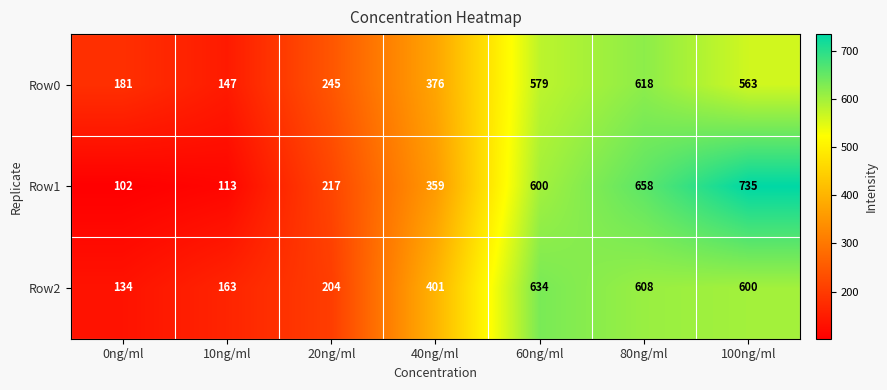

Which label corresponds to the largest value in the chart?

100ng/ml